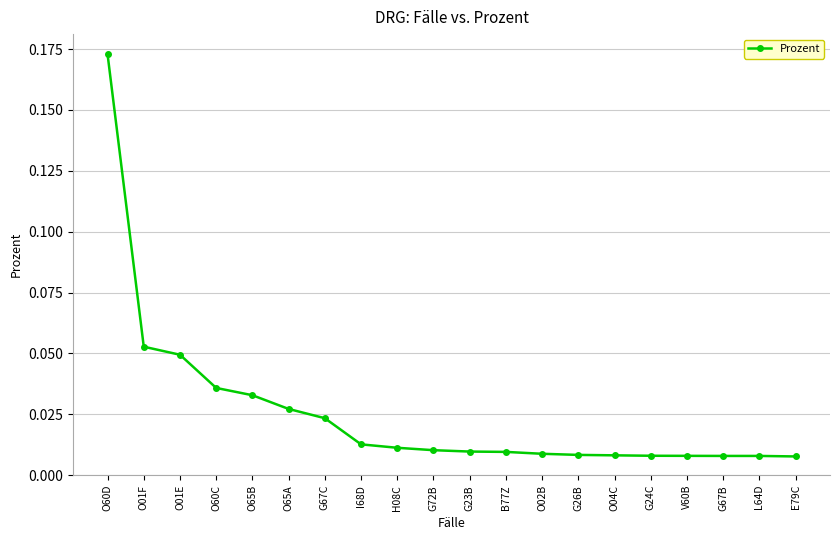

Which has a higher value, O01F or O02B?

O01F